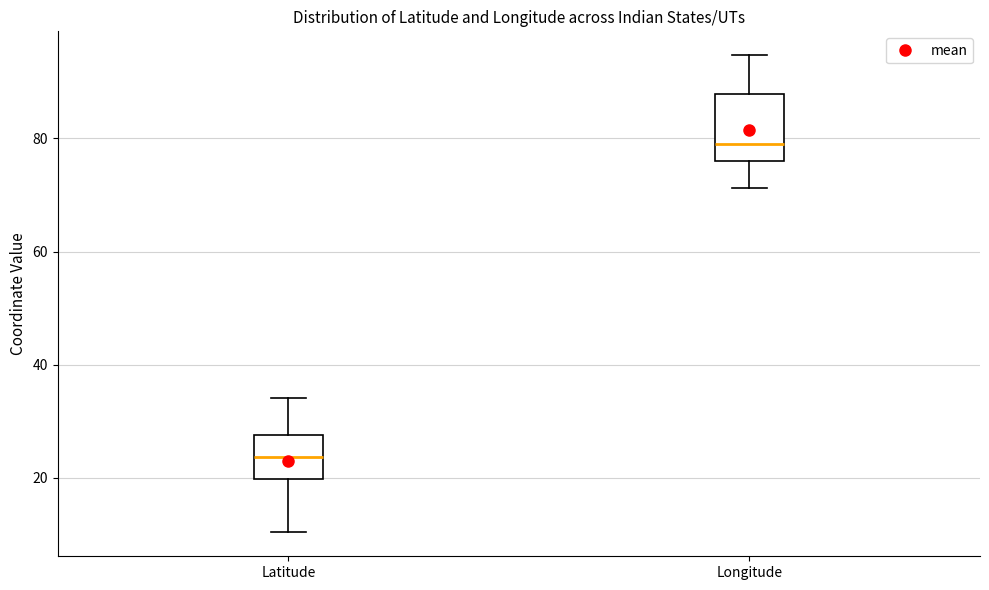

Where does the upper whisker of the box for Latitude end on the y-axis? The values are not printed on the chart, so give them approximately, as read against the axis.

34